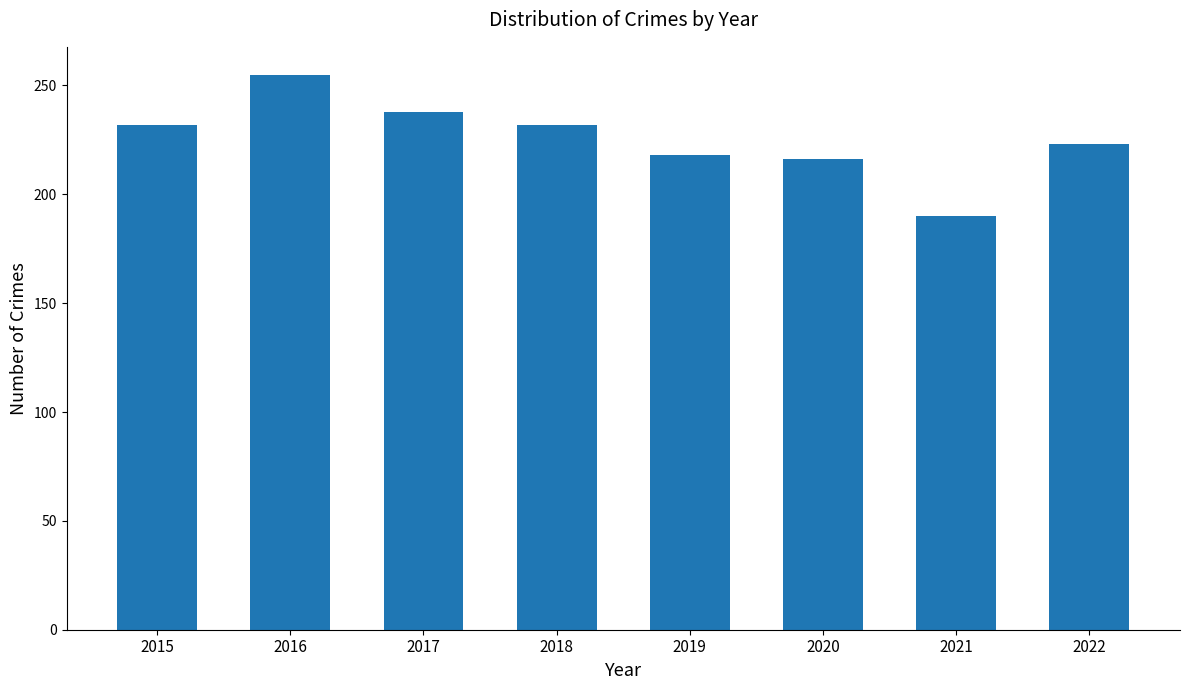

Between 2020 and 2015, which is larger?

2015